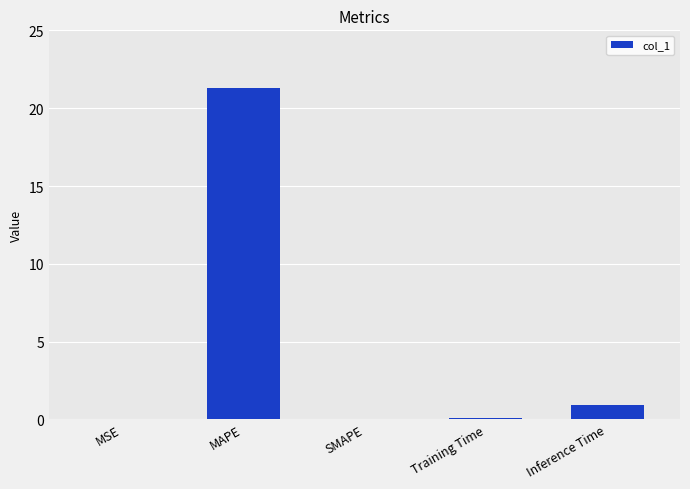

The chart shows a value of 0.0 at MSE. True or false?

True